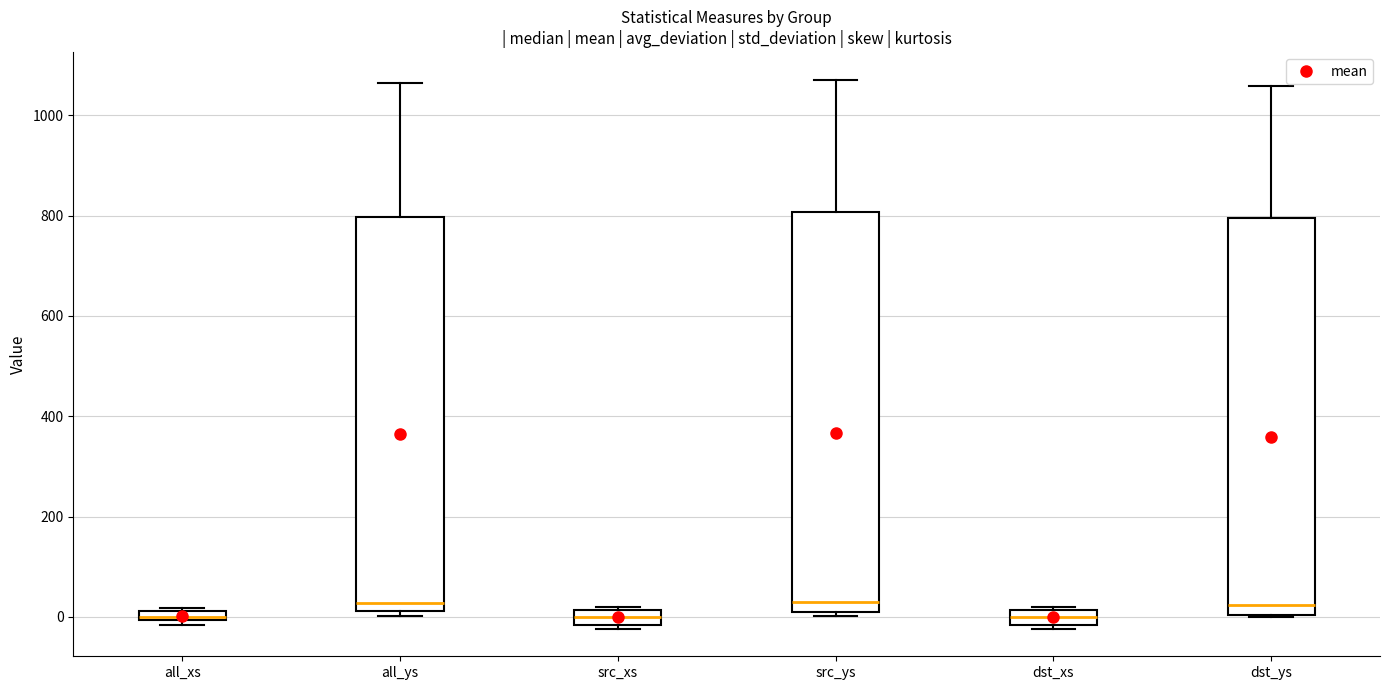

Where is the upper edge of the box for dst_ys on the y-axis? The values are not printed on the chart, so give them approximately, as read against the axis.

800